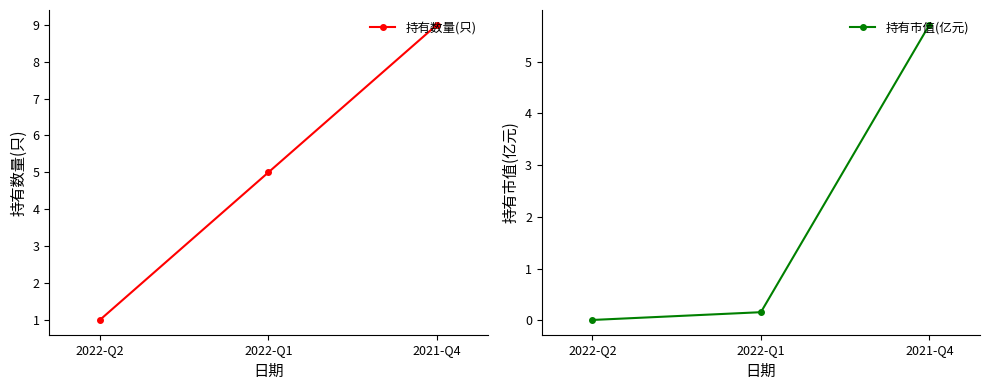

What is the maximum value for 持有数量(只)?

9